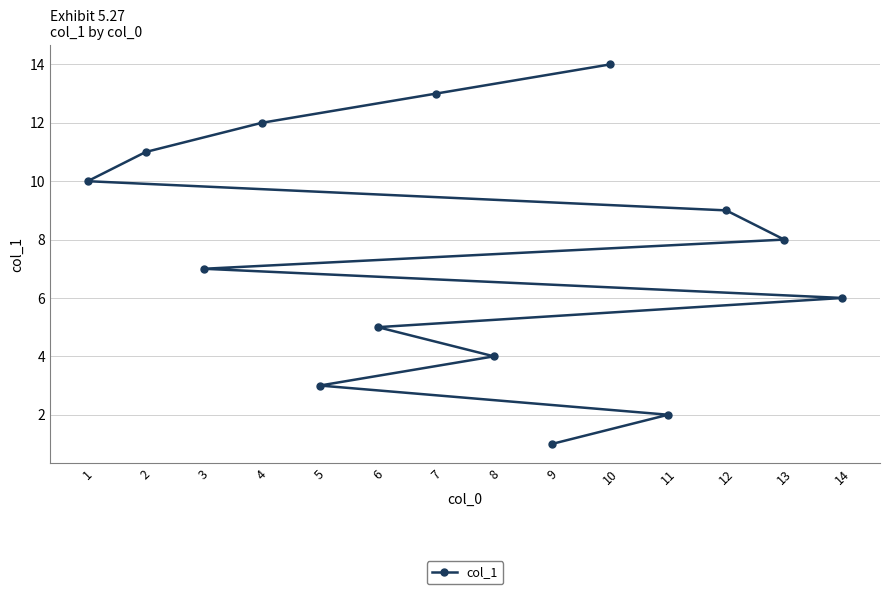

At which category does the chart reach its peak across all series?

10